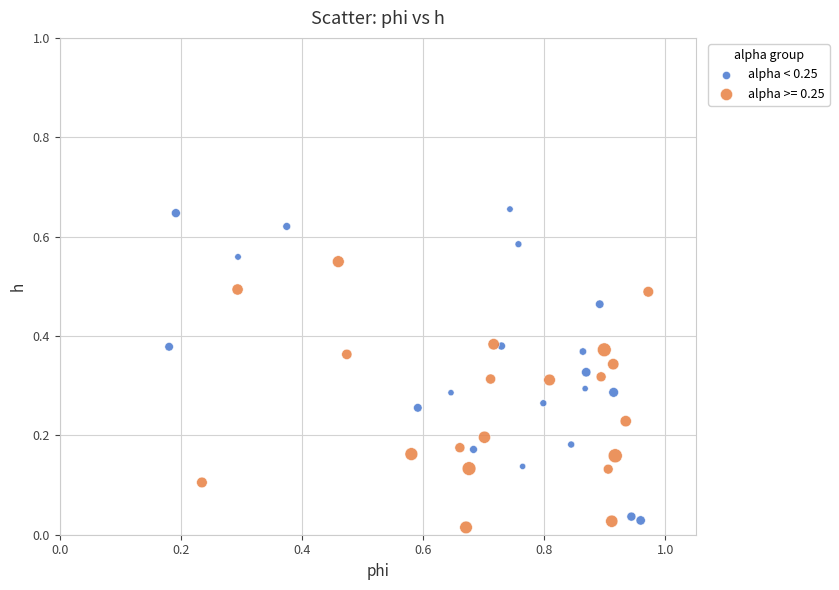

Which series reaches the maximum Y coordinate?

alpha < 0.25